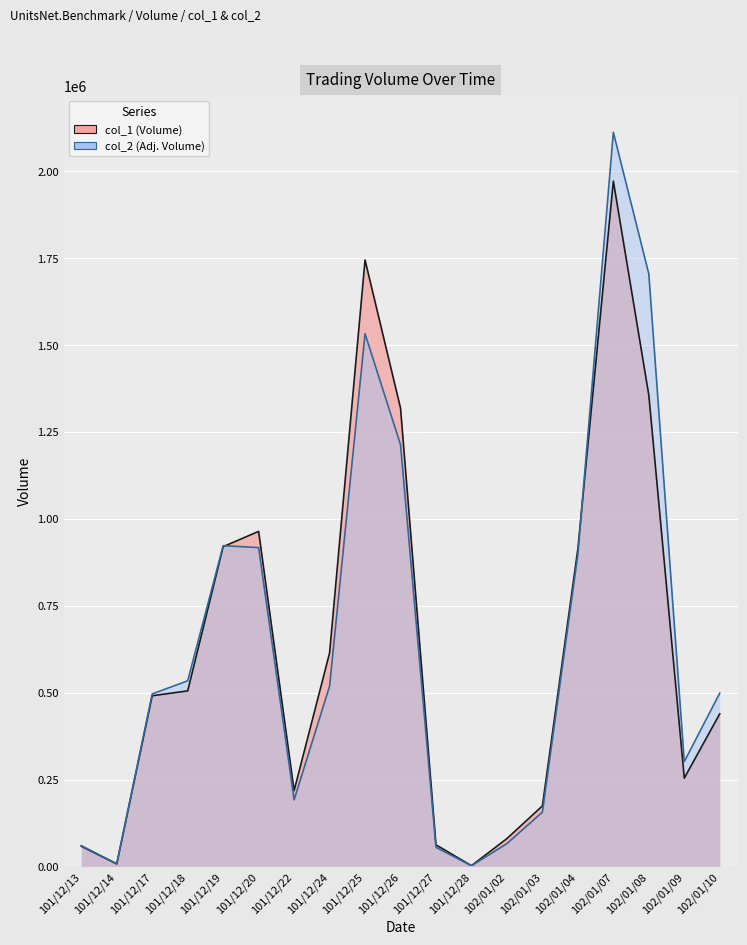

At which category does col_2 reach its first local valley?

101/12/14